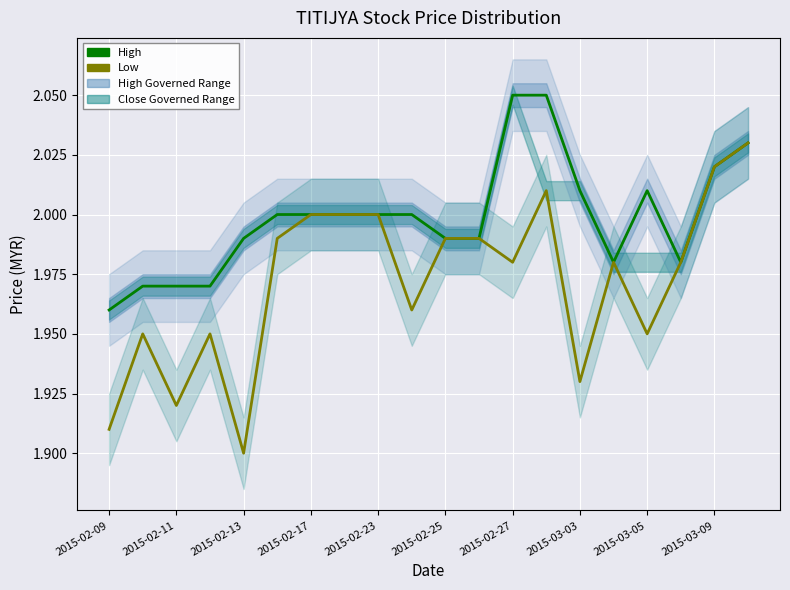

What is the average value of the High series?

2.0